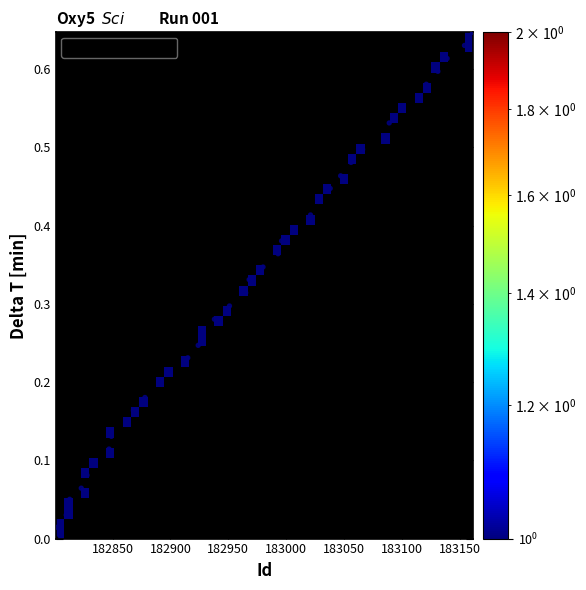

What is the range of X values (max minus min)?

360.0